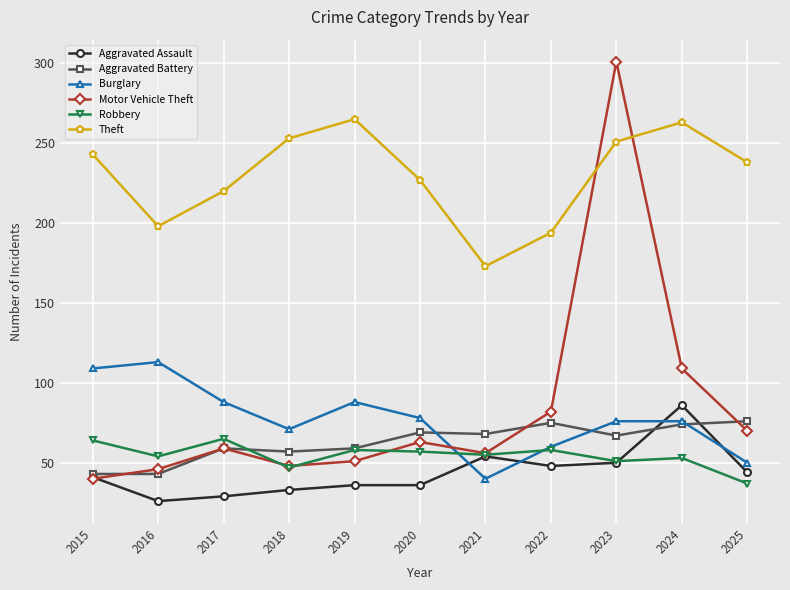

What is the difference between the maximum and minimum values in the Burglary series?

73